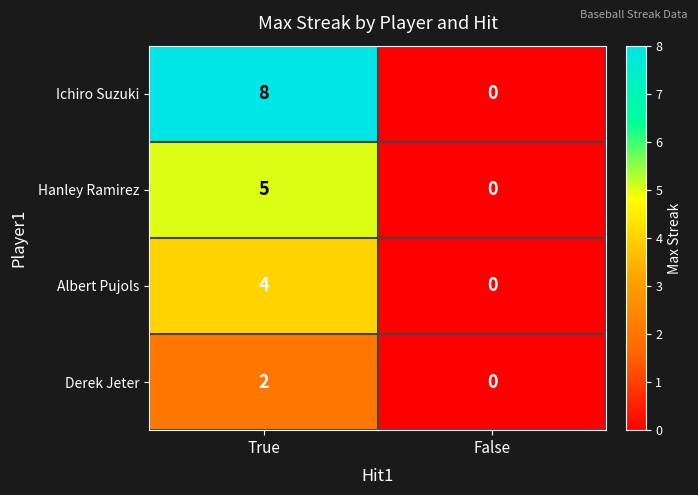

The value of Derek Jeter at False is 0. True or false?

True